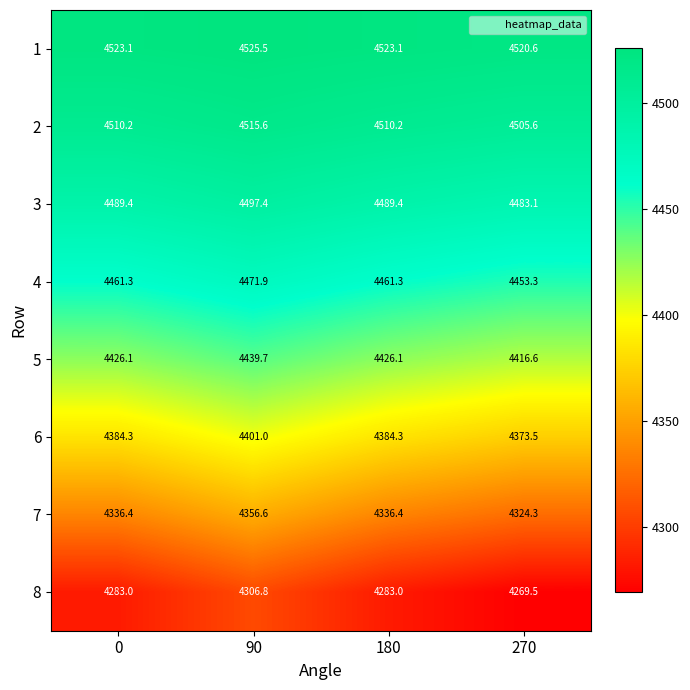

List the series in order of their peak value, highest first.

1, 2, 3, 4, 5, 6, 7, 8